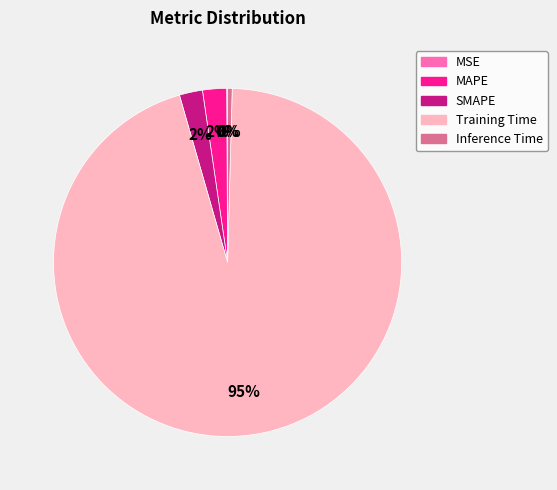

What percentage is the MAPE slice, to the nearest percent?

2%